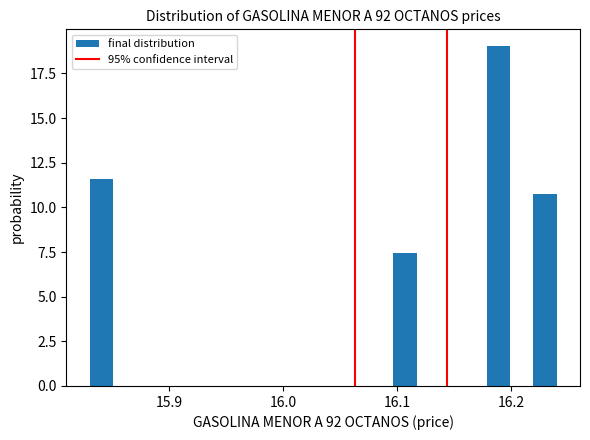

Read against the x-axis, roughly where is the centre of the tallest bar?

16.19